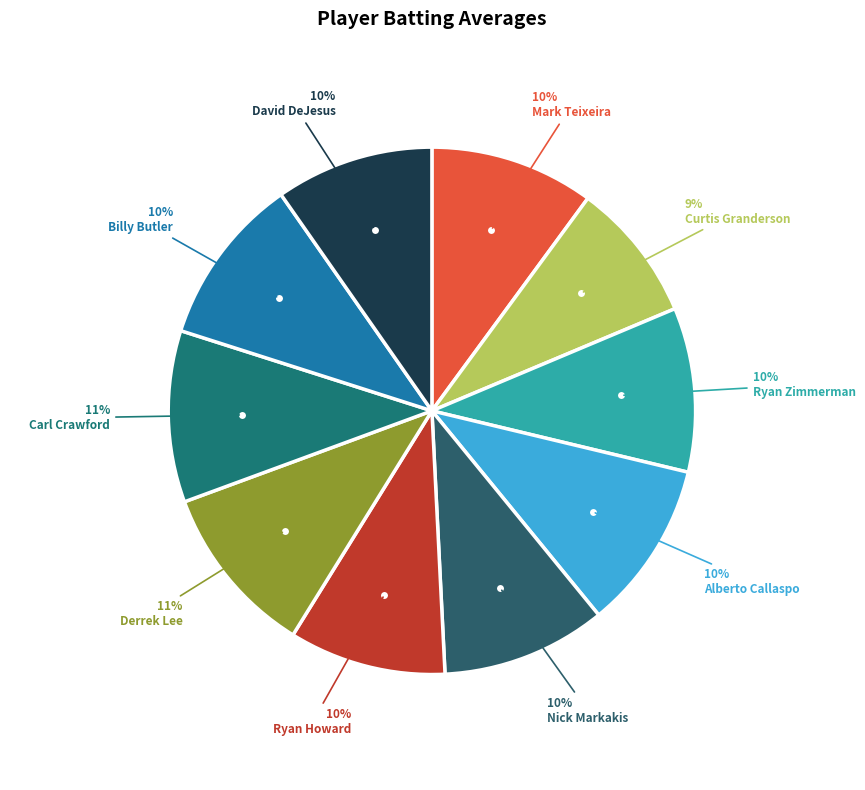

Is there a majority slice in this chart?

No